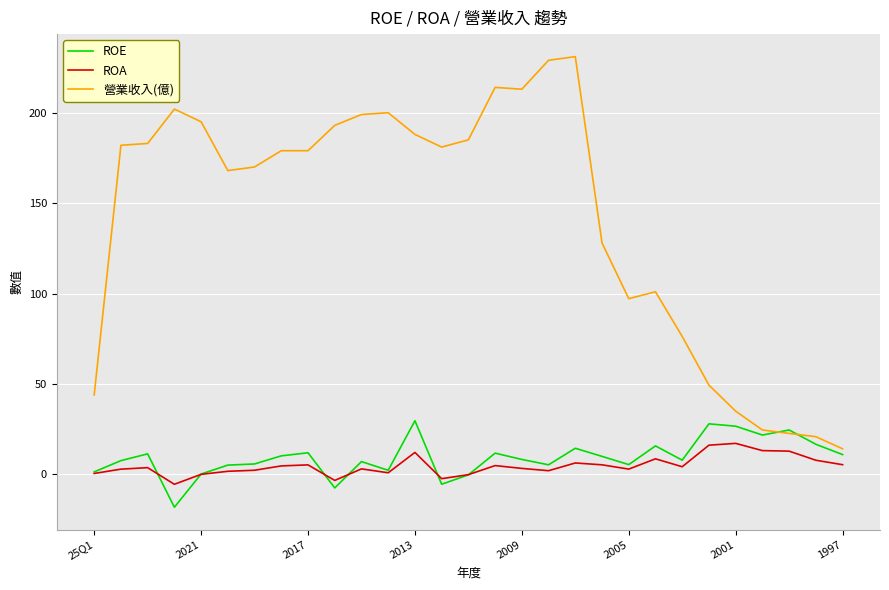

True or false: 營業收入(億) and ROA cross at least once.

False